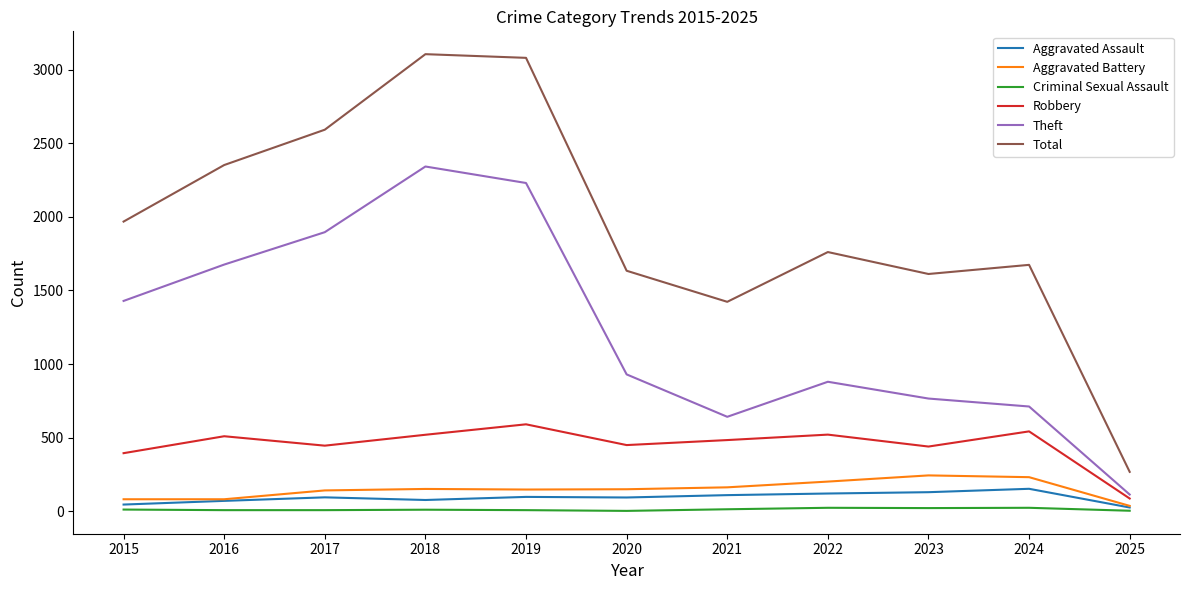

What is the sum of all Total values?

21469